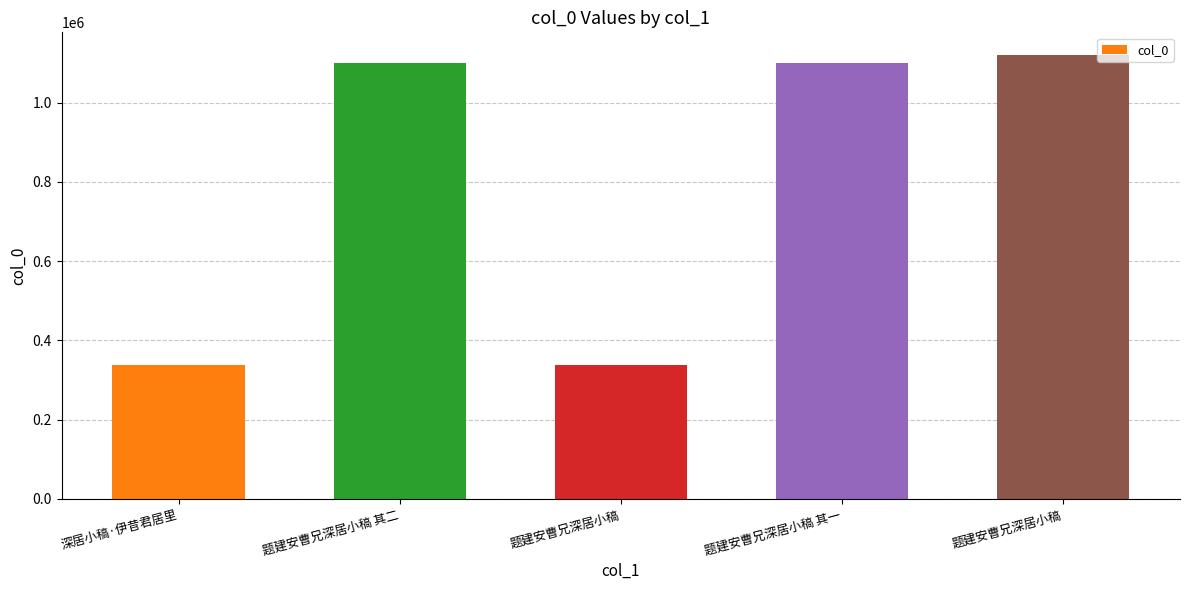

How many bars are there in total?

5